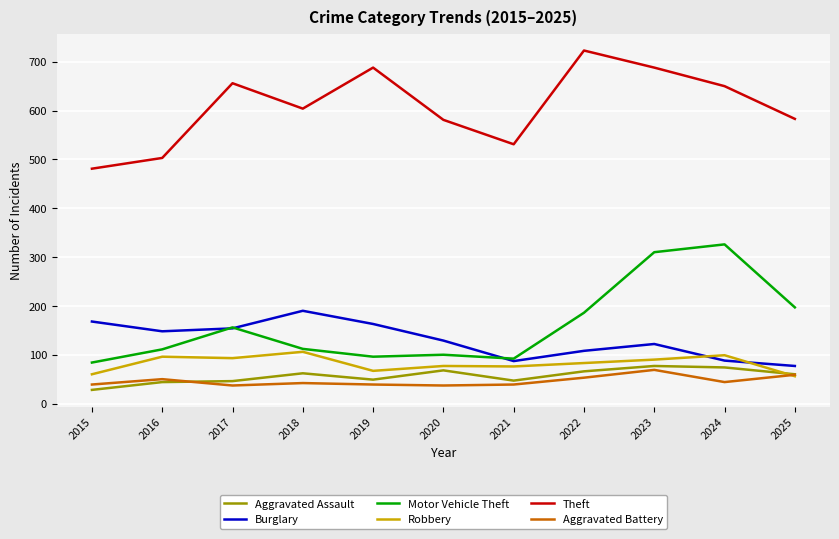

What are all the series names shown in the legend?

Aggravated Assault, Burglary, Motor Vehicle Theft, Robbery, Theft, Aggravated Battery